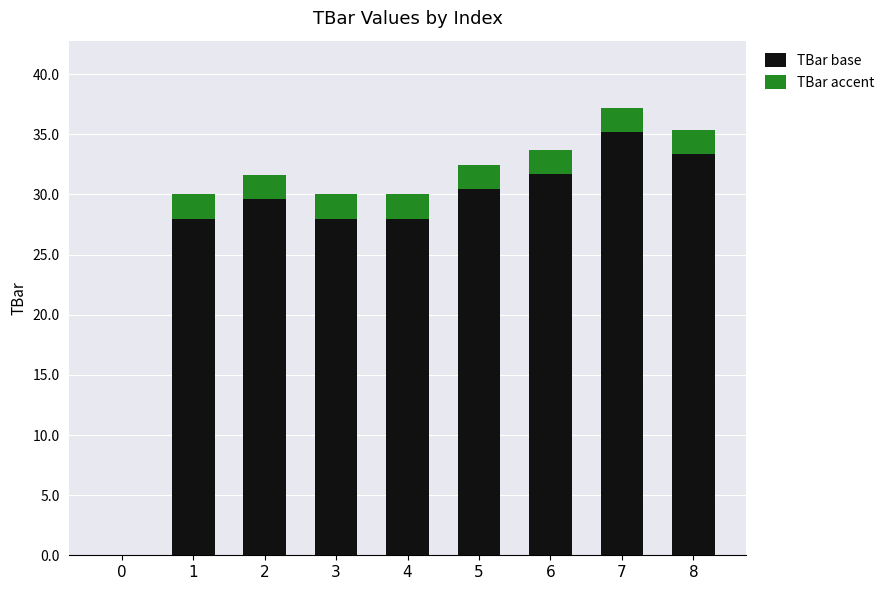

How many categories are shown in the chart?

9